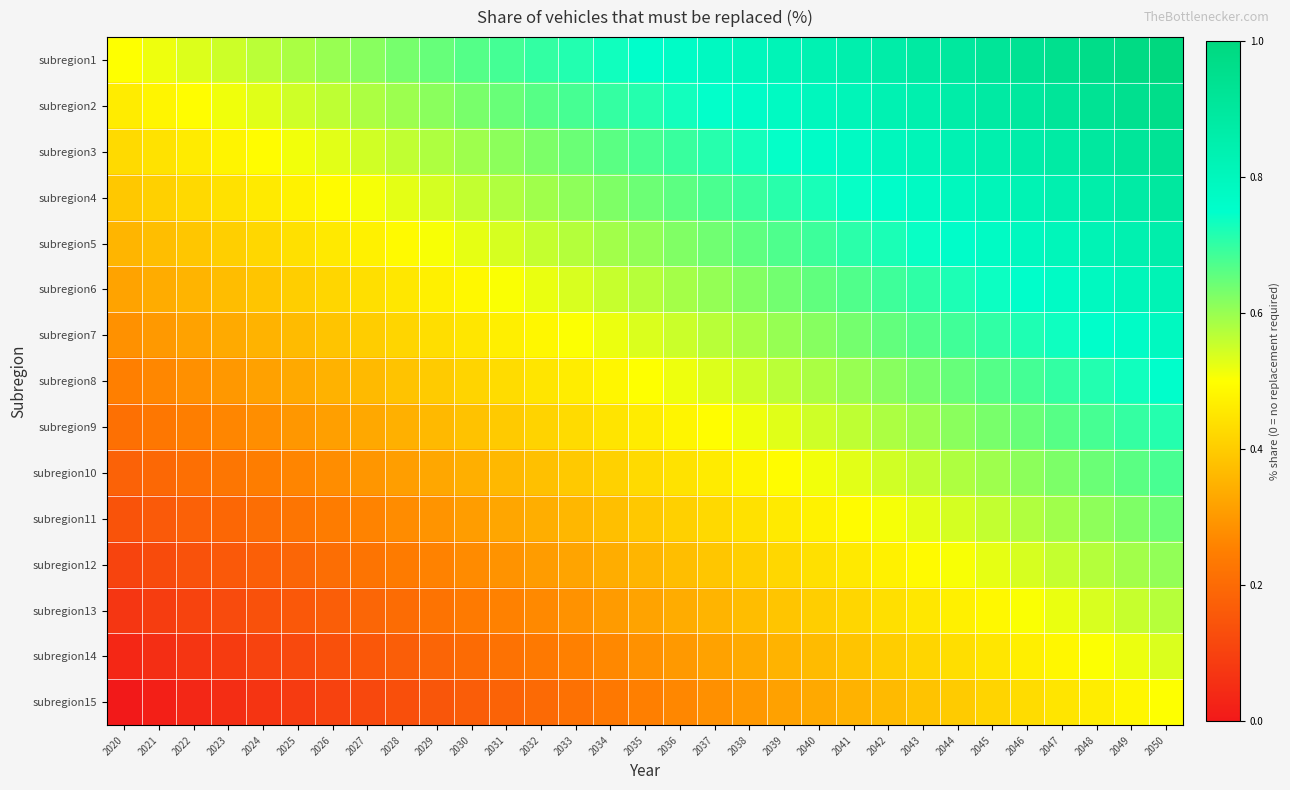

What is the spread (max minus min) of values at 2031?

0.5